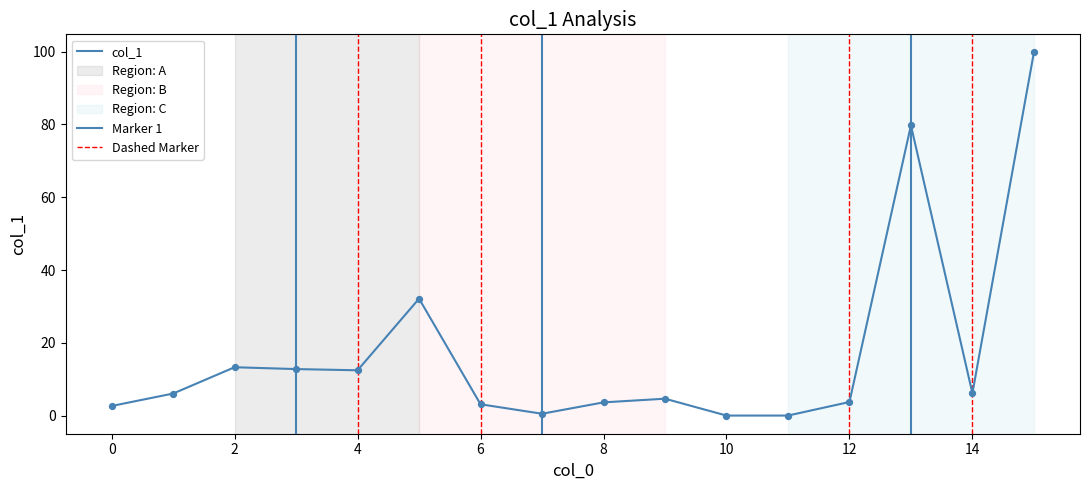

Between 3 and 8, which is larger?

3